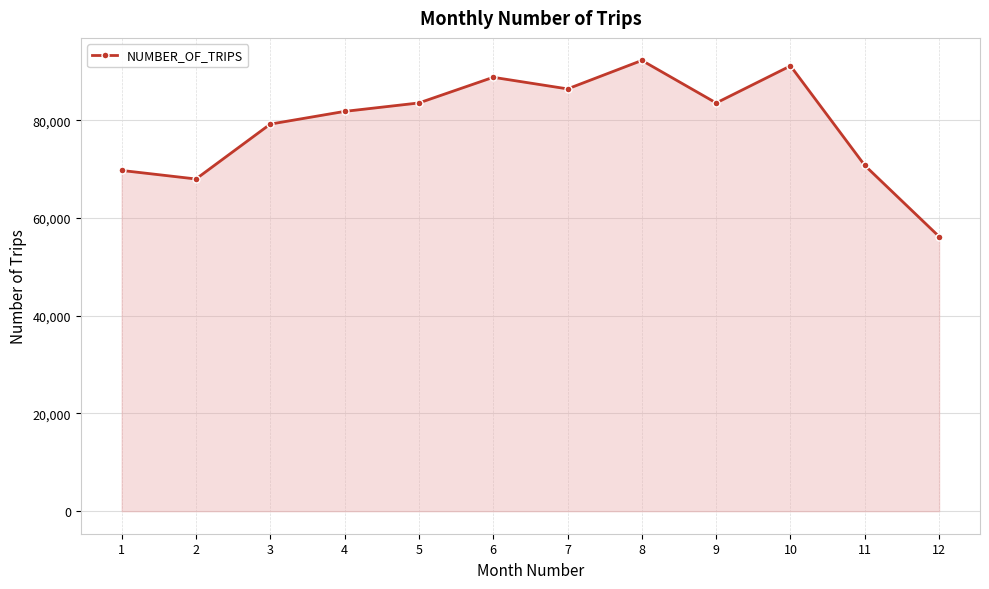

What is the ratio of the value at 7 to the value at 8?

0.9